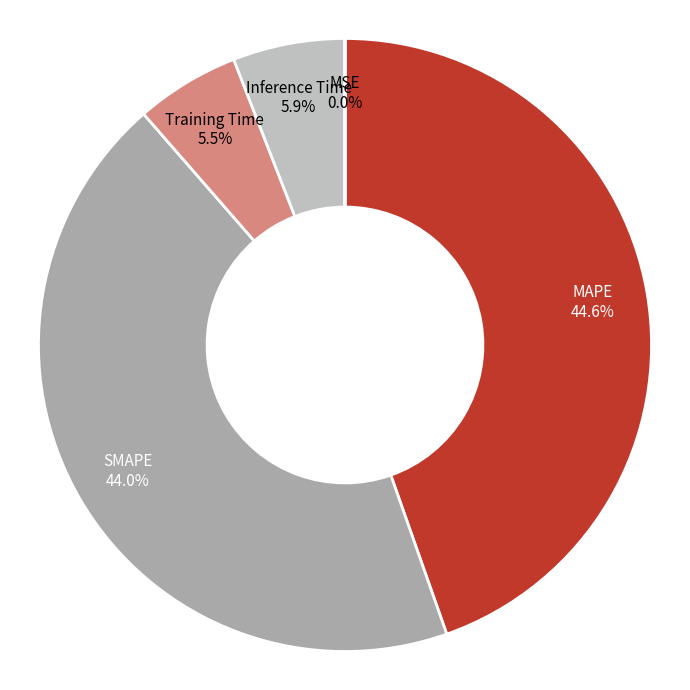

What is the largest slice in the pie chart?

MAPE